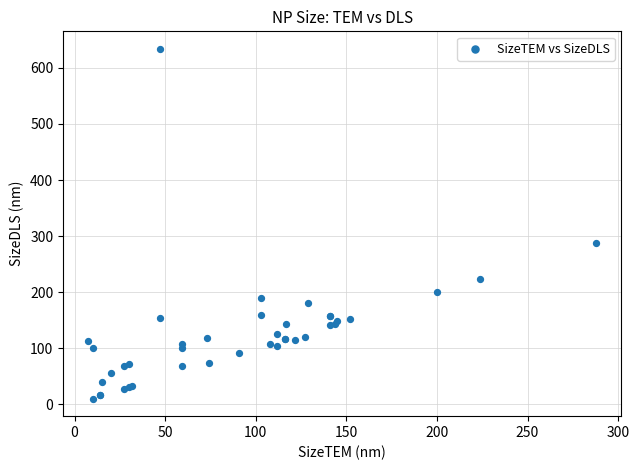

What Y value in the scatter plot is closest to 322?

287.7